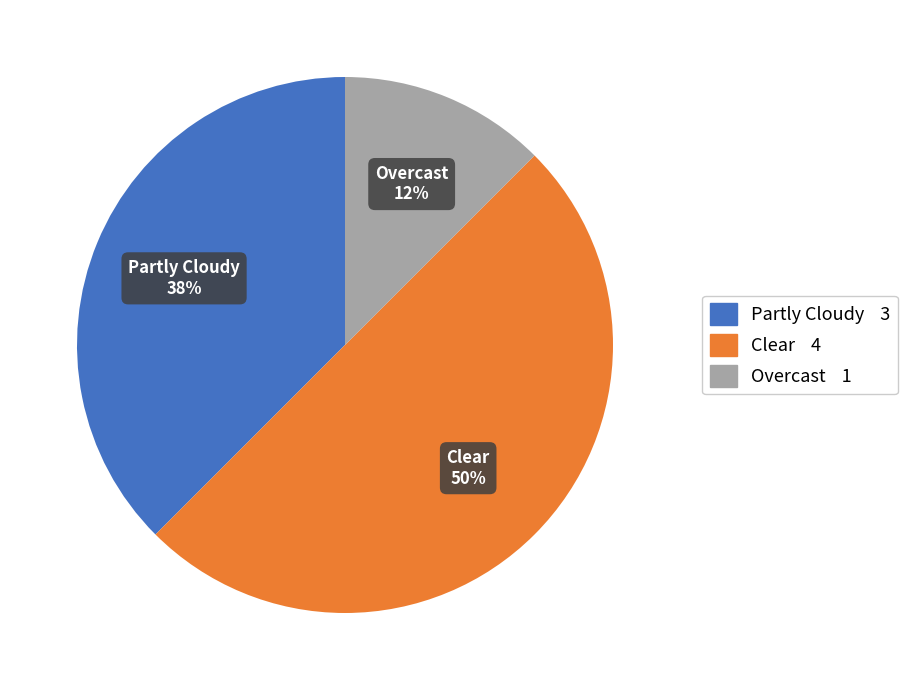

How many slices are in this pie chart?

3